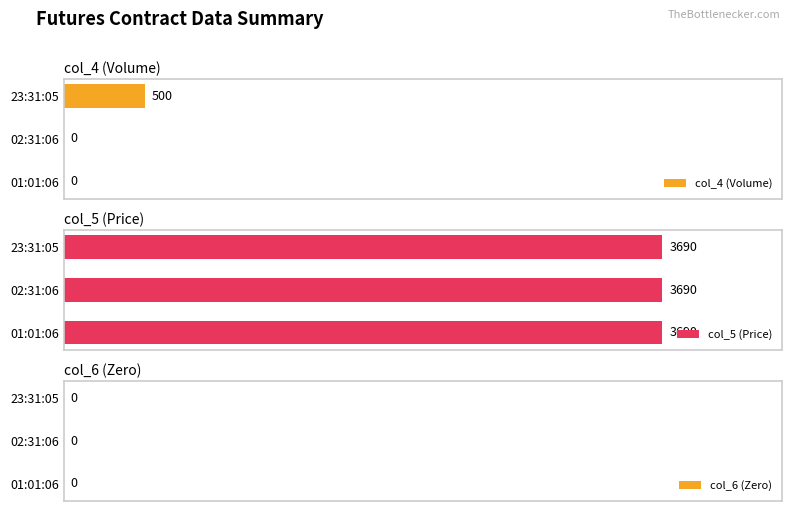

Which category has the highest value in the col_4 (Volume) series?

23:31:05